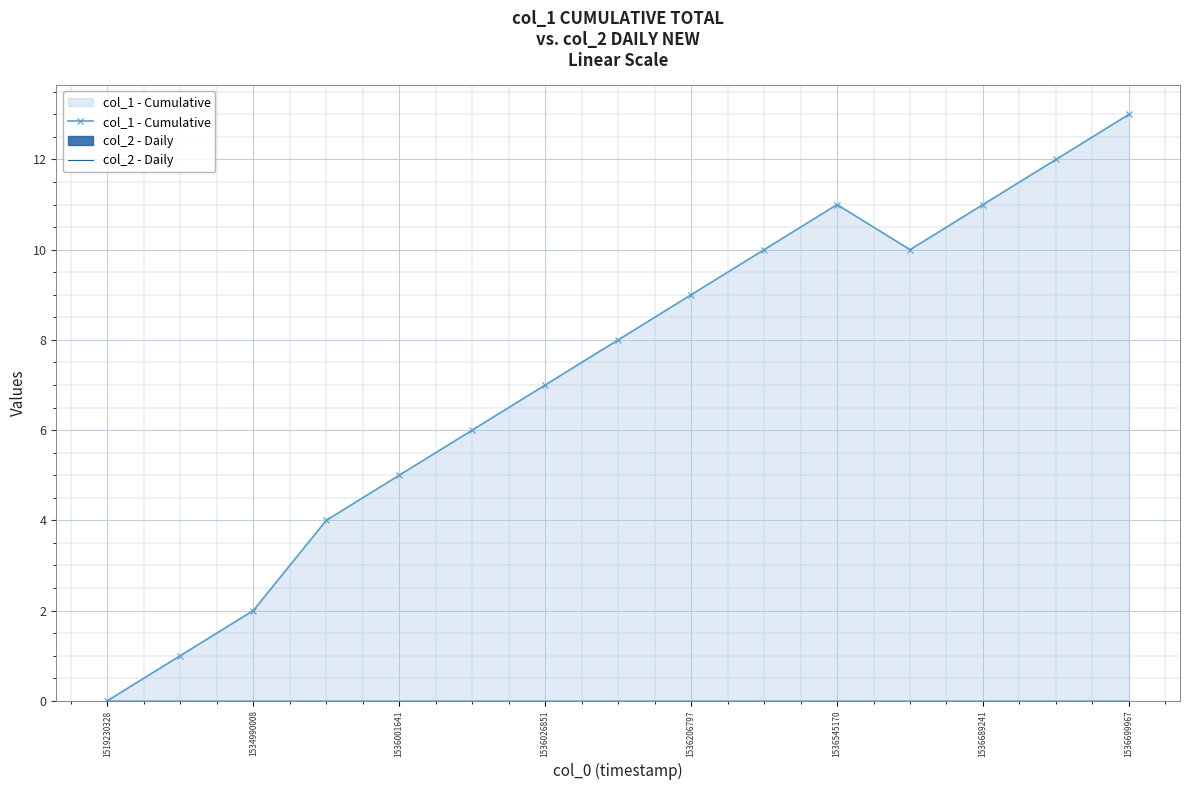

True or false: col_2 - Daily and col_1 - Cumulative intersect in this chart.

False